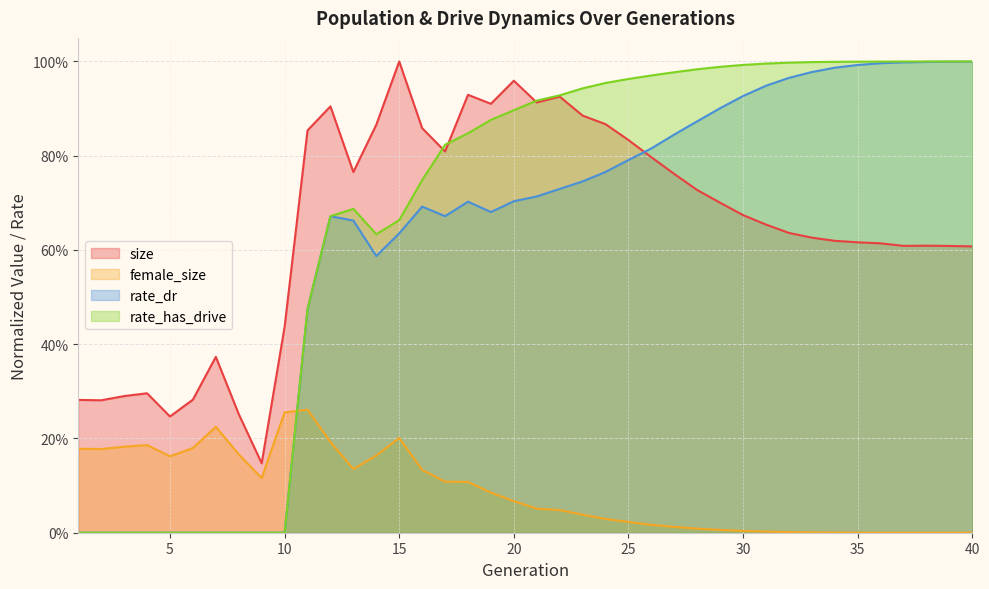

At which category is the sum across all series the highest?

22